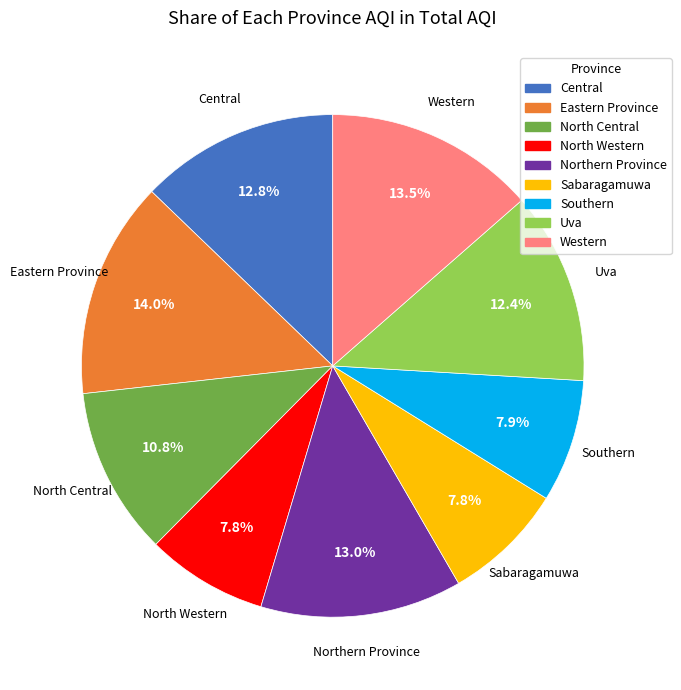

To the nearest percent, what is the difference between the largest and smallest slice percentages?

6%